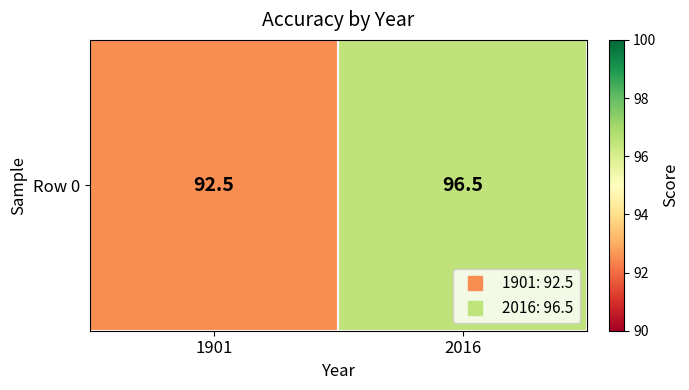

What is the minimum value shown in the chart?

92.5